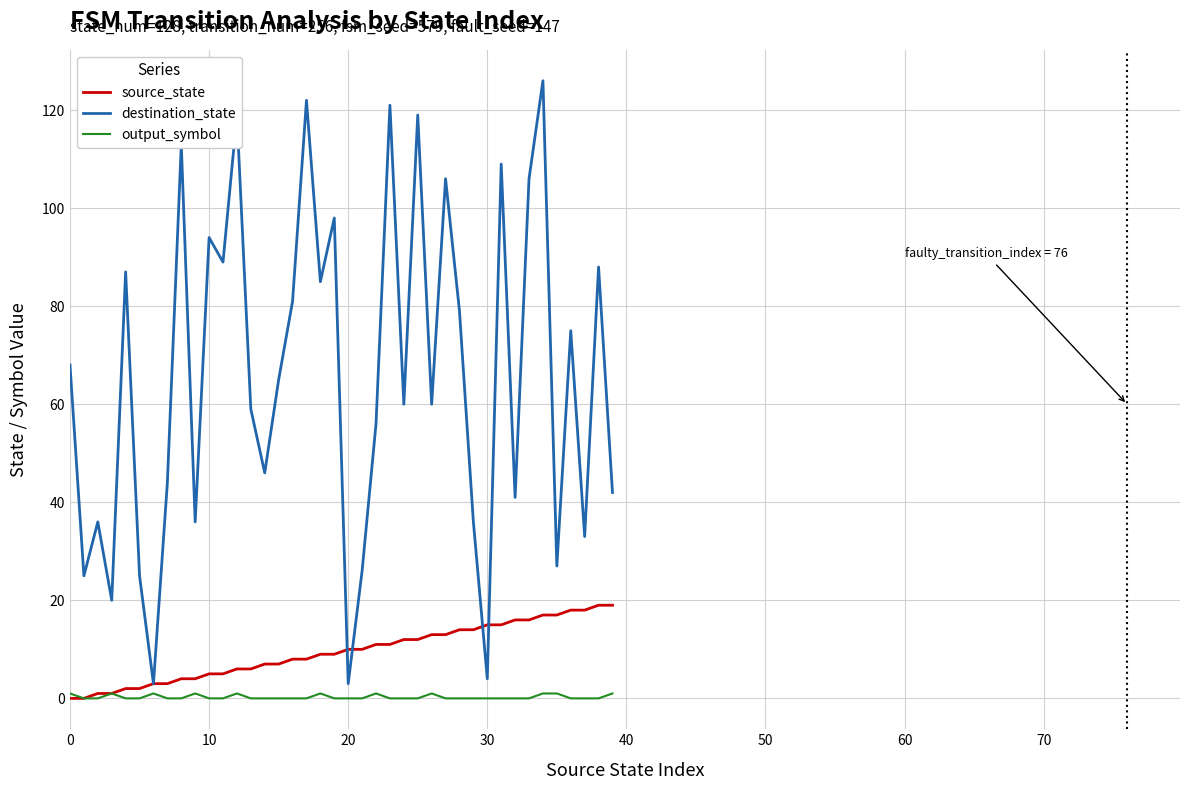

Which series has the largest range (max minus min)?

destination_state